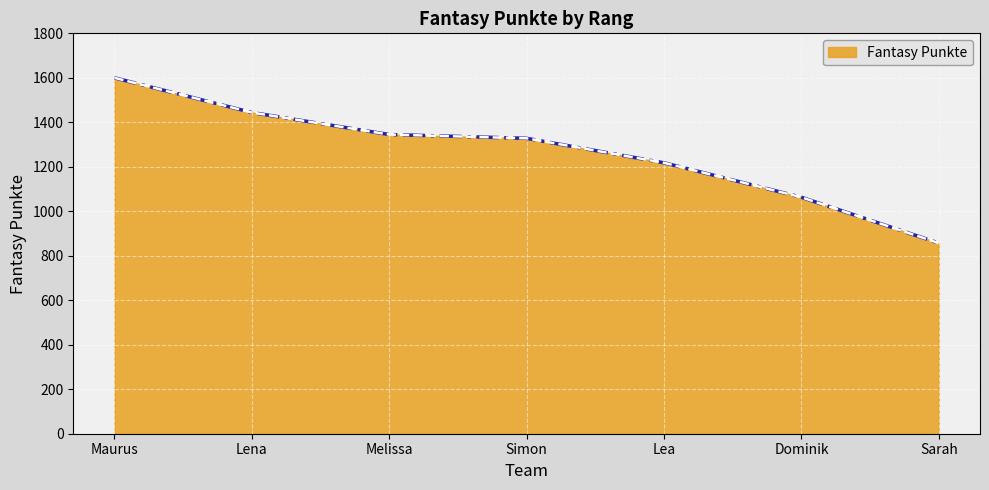

What is the difference between the maximum and second lowest values?

537